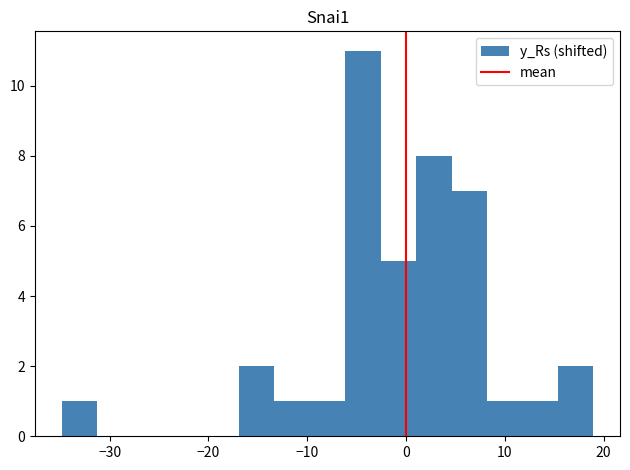

Read against the x-axis, roughly where is the centre of the tallest bar?

-4